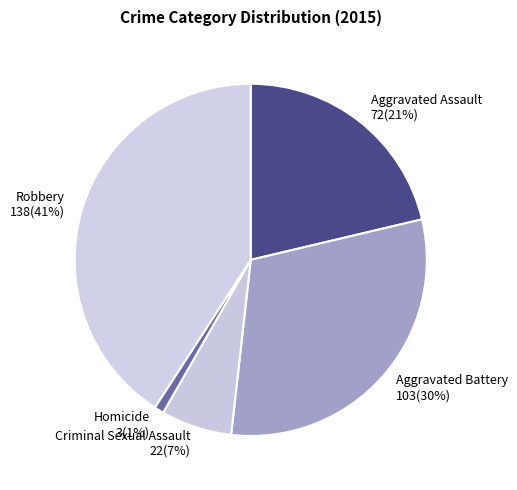

Does any single category account for the majority?

No